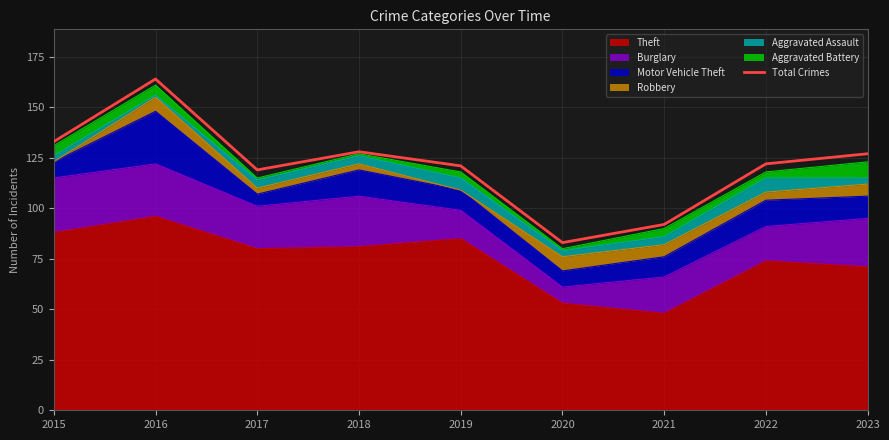

What is the difference between the second highest and minimum values?

50